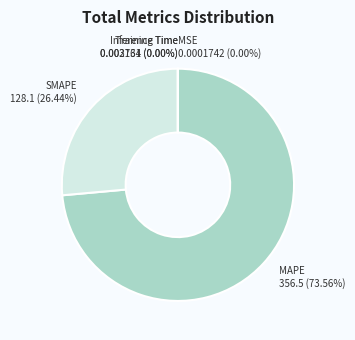

Which slice is the largest?

MAPE